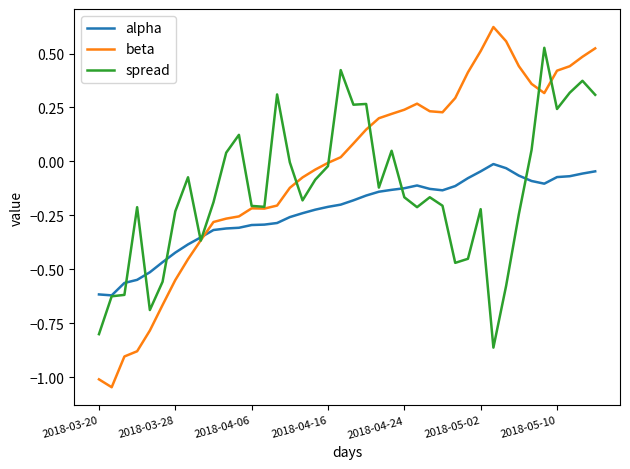

Rank the series by their maximum value, from highest to lowest.

beta, spread, alpha